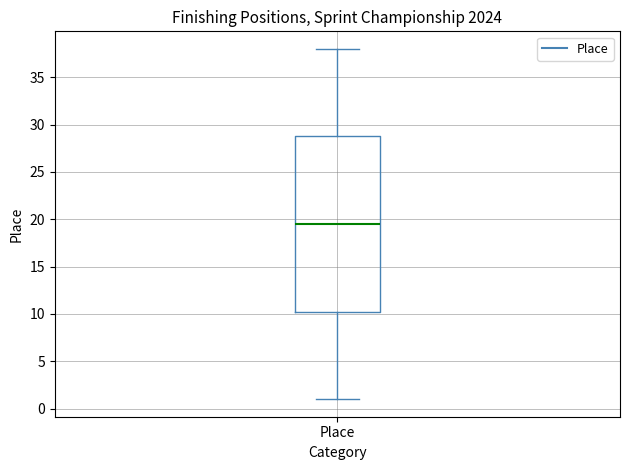

Read this box plot against the y-axis: the position of the median line, the range covered by the box, and the ends of both whiskers. The values are not printed on the chart, so give them approximately, as read against the axis.

median 19.5, box 10.5 to 29.0, whiskers 1.0 to 38.0